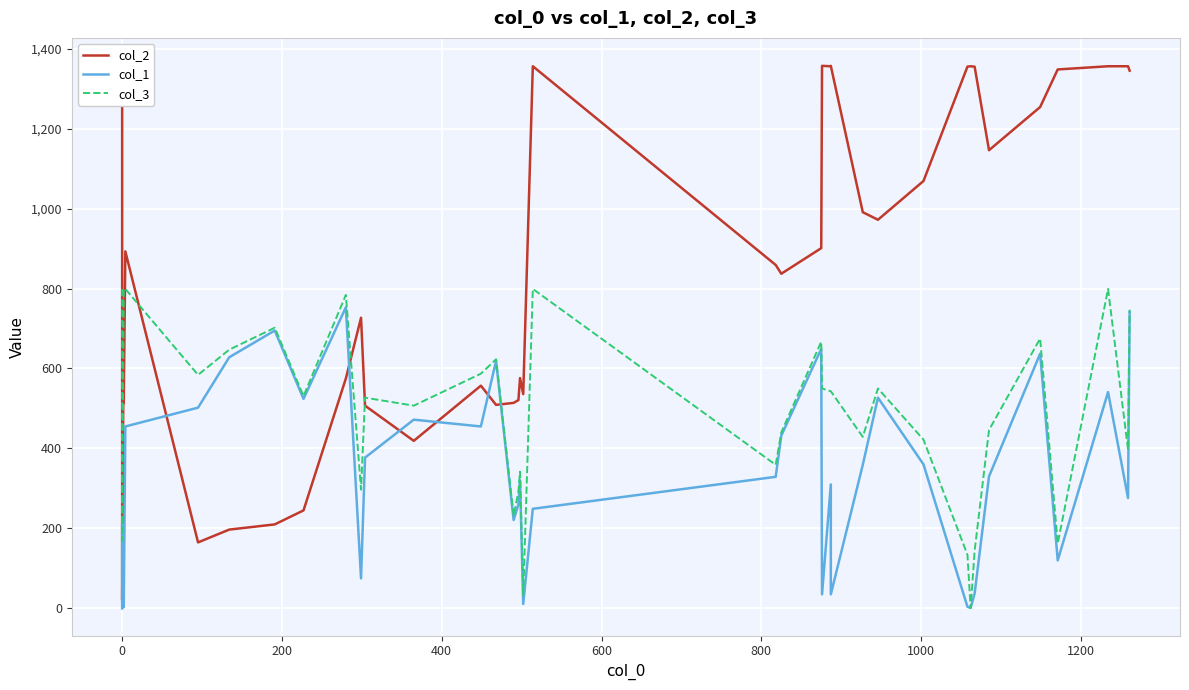

True or false: col_2 and col_3 cross at least once.

True